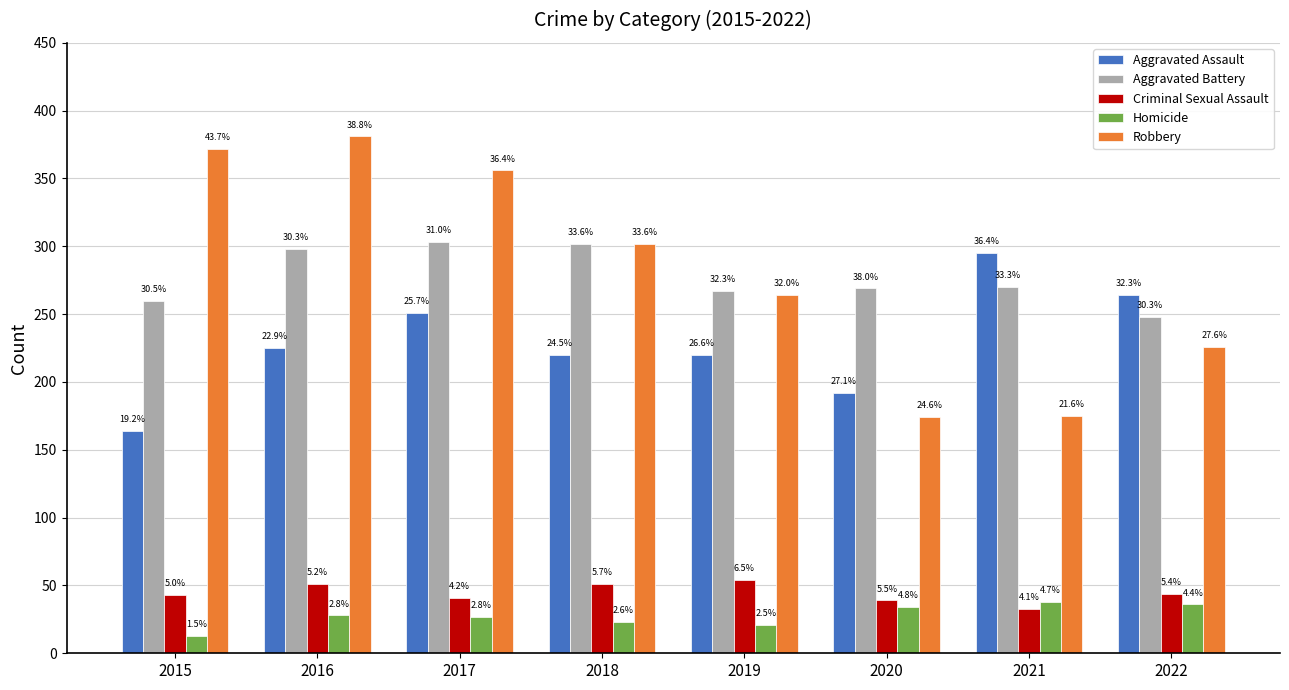

Reading left to right, what are all the values shown in this chart?

Aggravated Assault: 164	225	251	220	220	192	295	264
Aggravated Battery: 260	298	303	302	267	269	270	248
Criminal Sexual Assault: 43	51	41	51	54	39	33	44
Homicide: 13	28	27	23	21	34	38	36
Robbery: 372	381	356	302	264	174	175	226